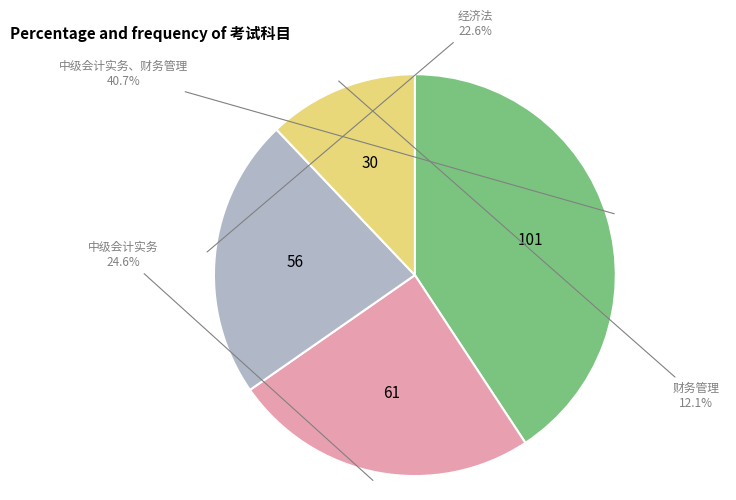

Is it true that 财务管理 is 12% of the pie?

True